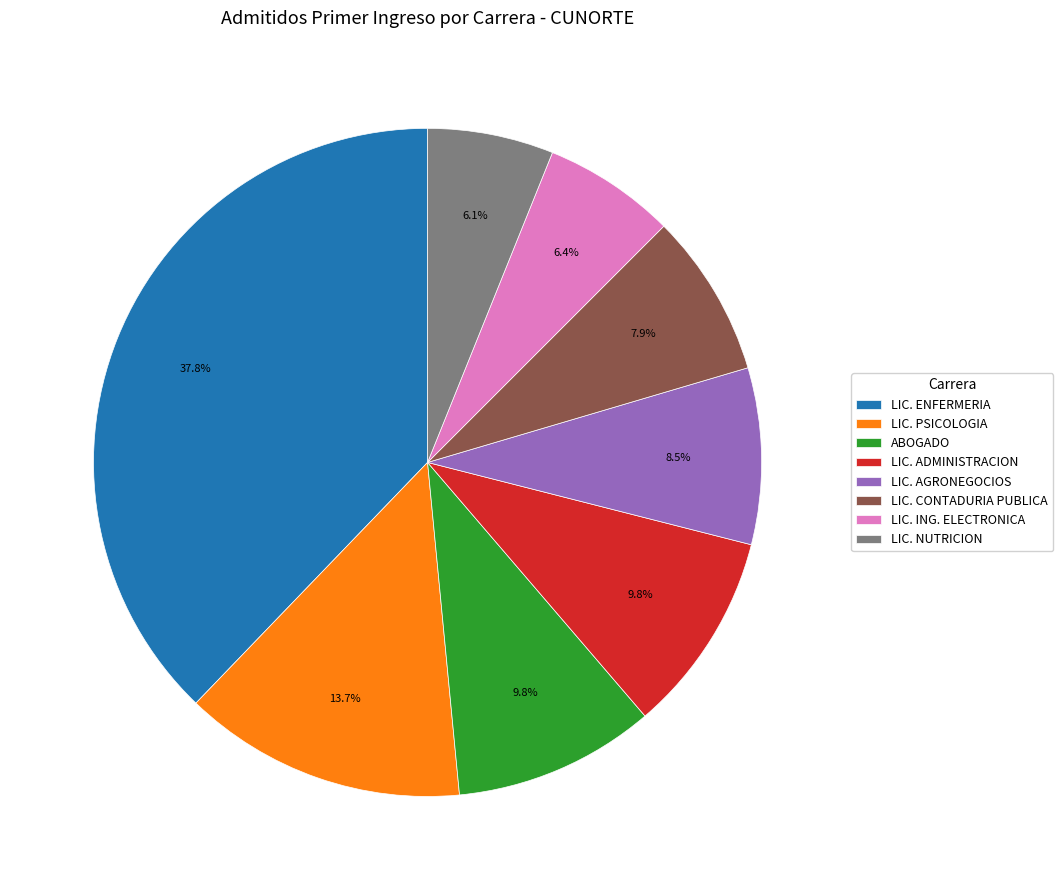

What is the ratio of the value at LIC. ING. ELECTRONICA to the value at ABOGADO?

0.7